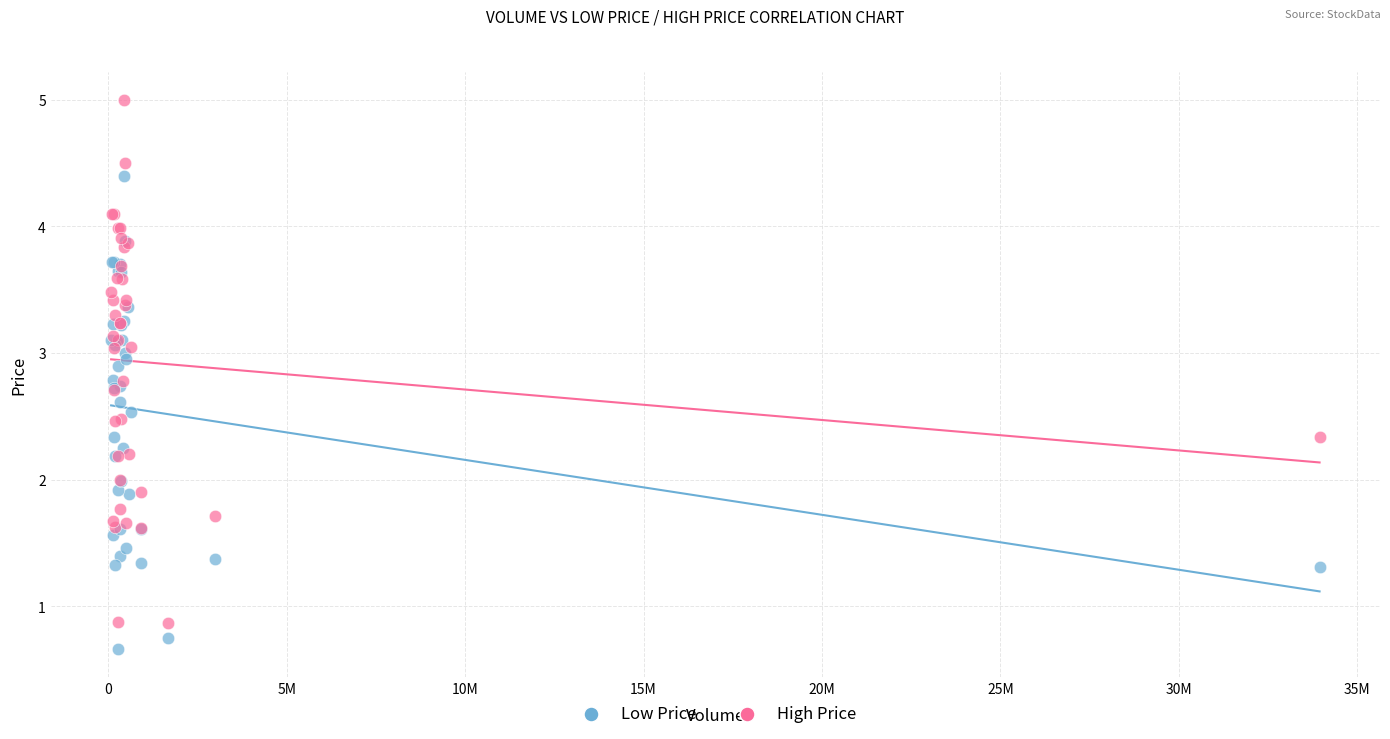

Which series has the widest spread of Y values?

High Price